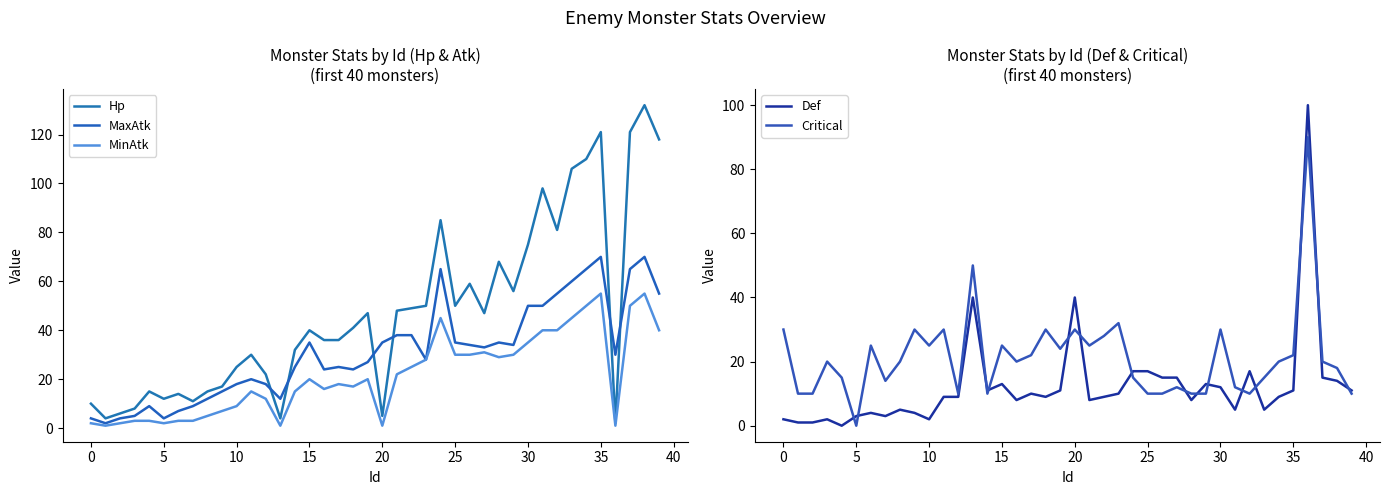

How many values in the MaxAtk series exceed 30?

19